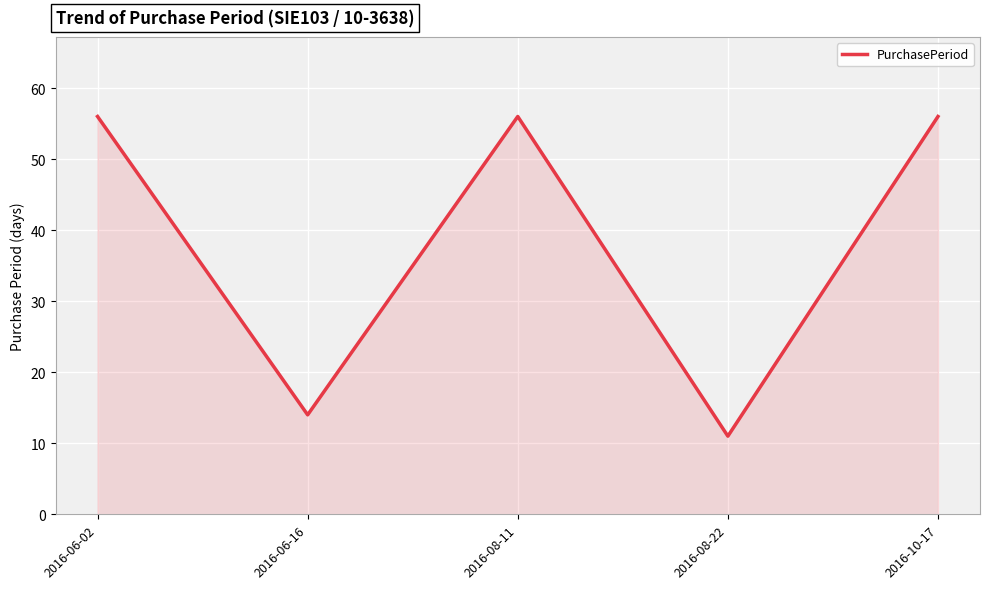

What is the difference between the values at 2016-06-16 and 2016-10-17?

42